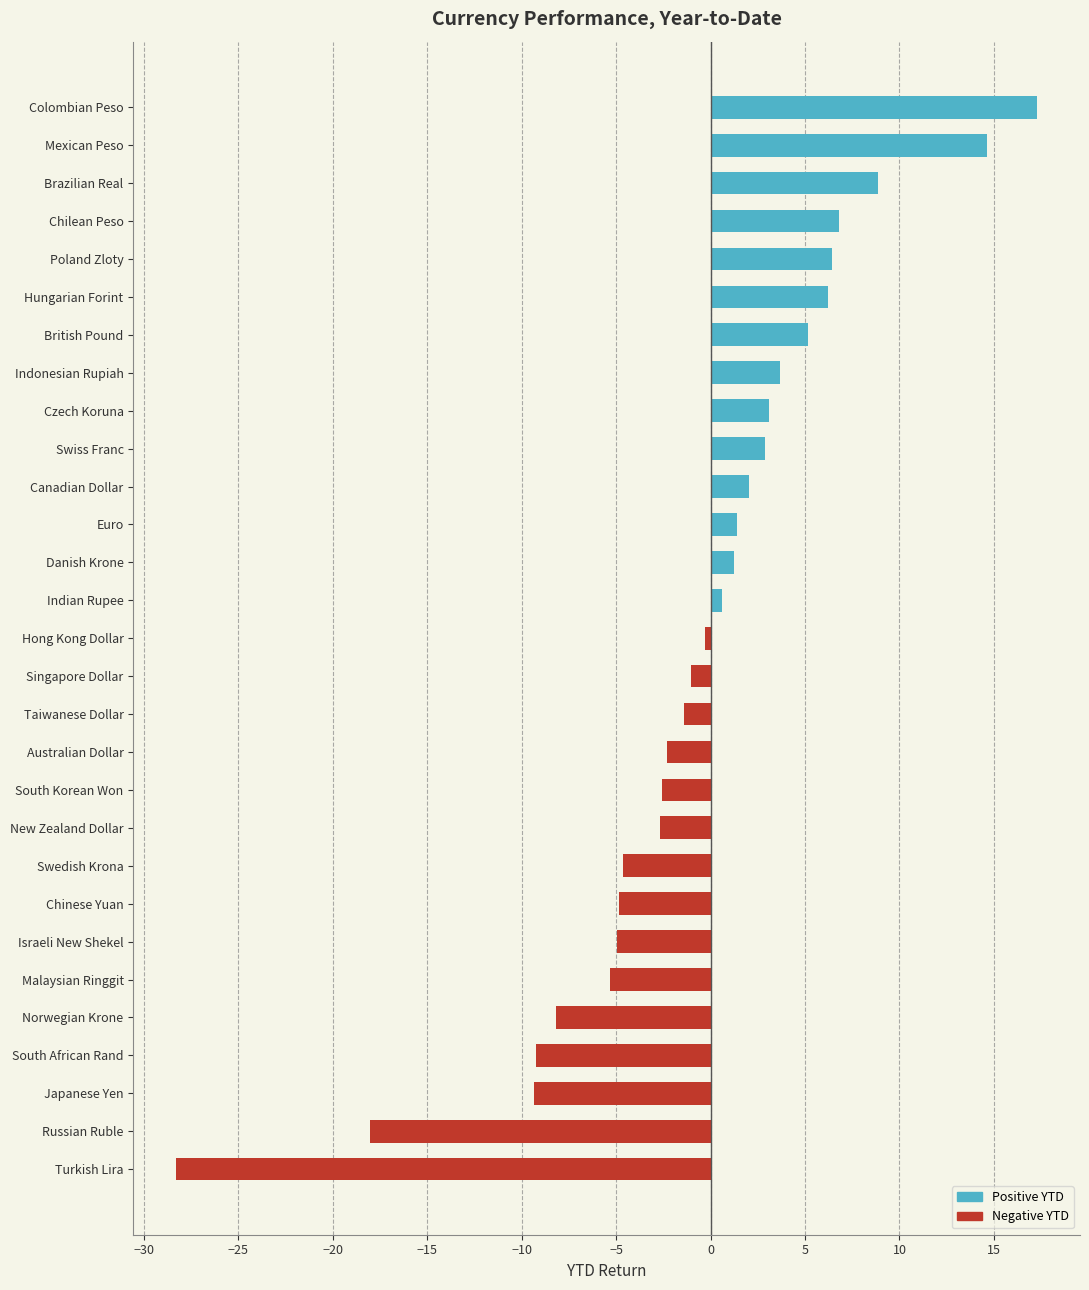

What is the difference between the maximum and minimum values?

45.6